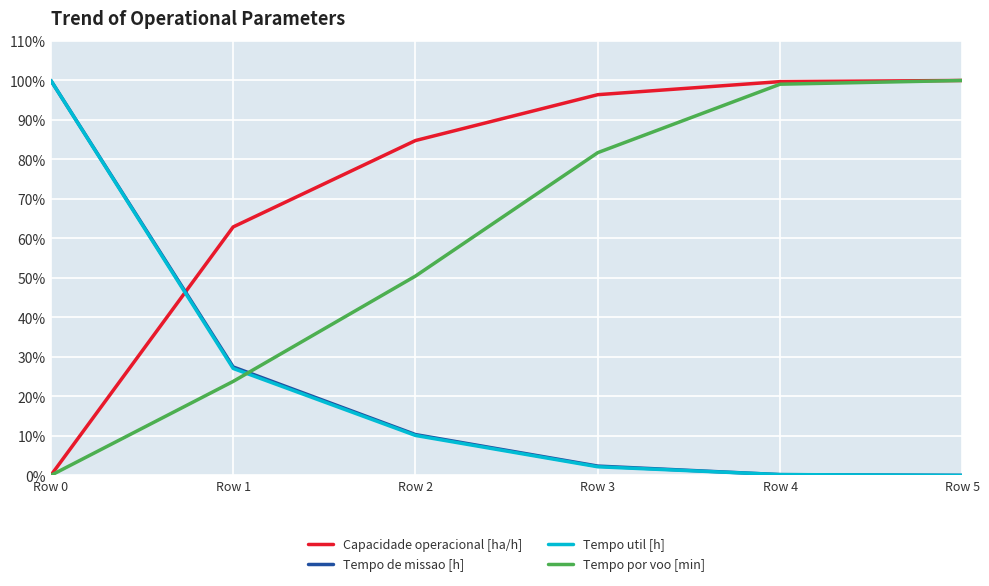

The Capacidade operacional [ha/h] series shows 0.3 at Row 4. True or false?

False